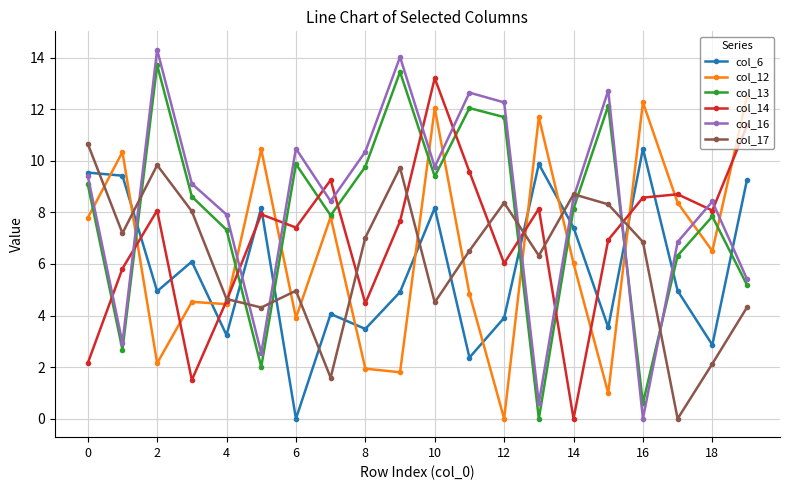

True or false: col_14 has more than 0 interior local peaks.

True